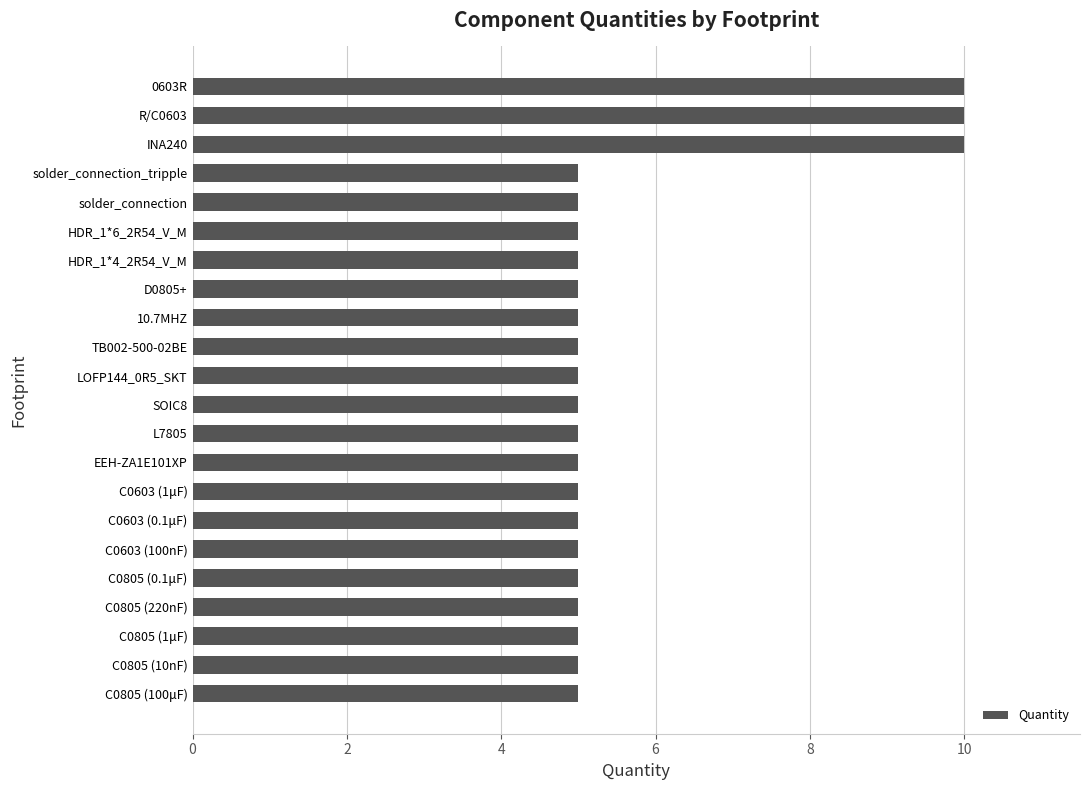

Approximately how many times larger is the value at D0805+ compared to C0805 (0.1μF)?

1.0